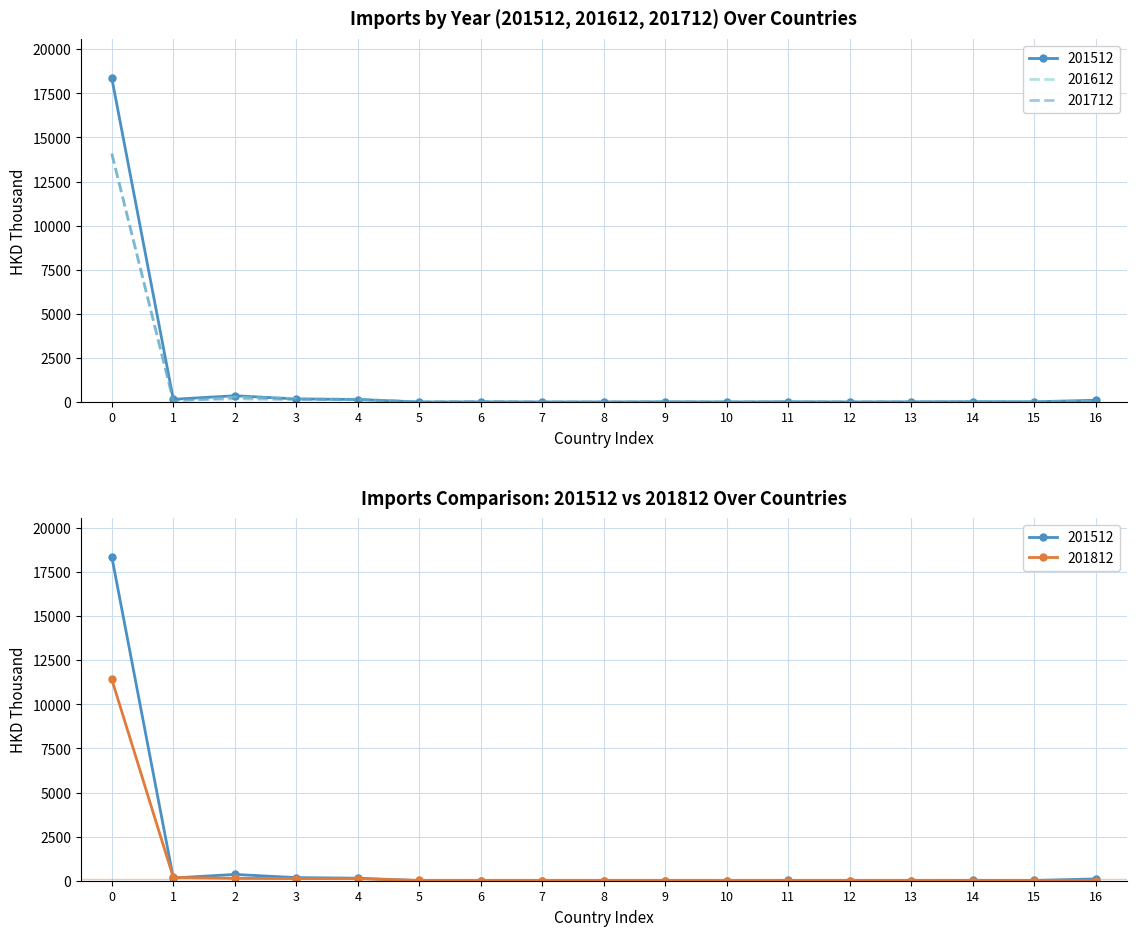

How many lines are shown in the chart?

4